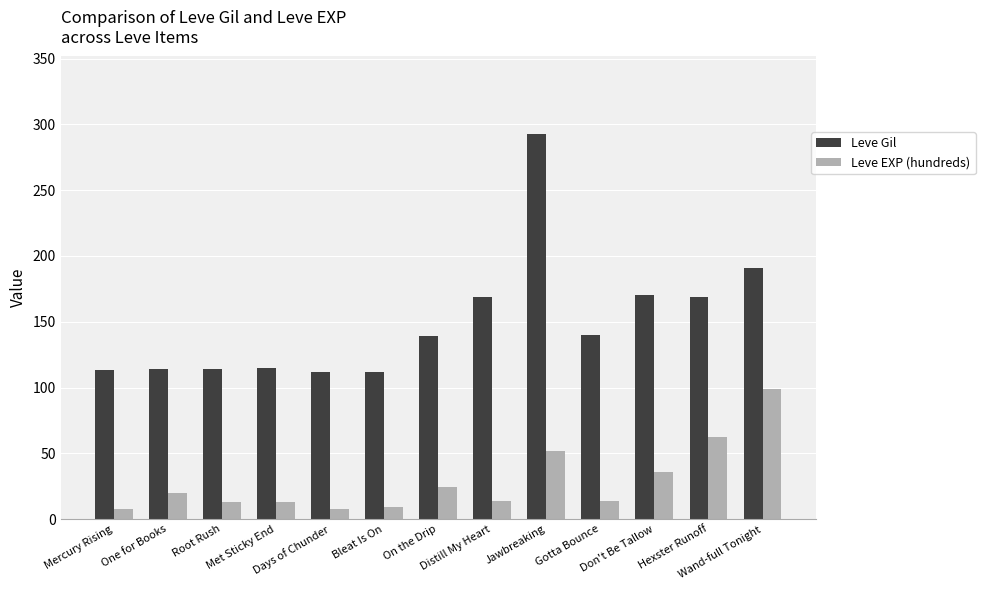

Rank the series by their average value, from highest to lowest.

Leve Gil, Leve EXP (hundreds)